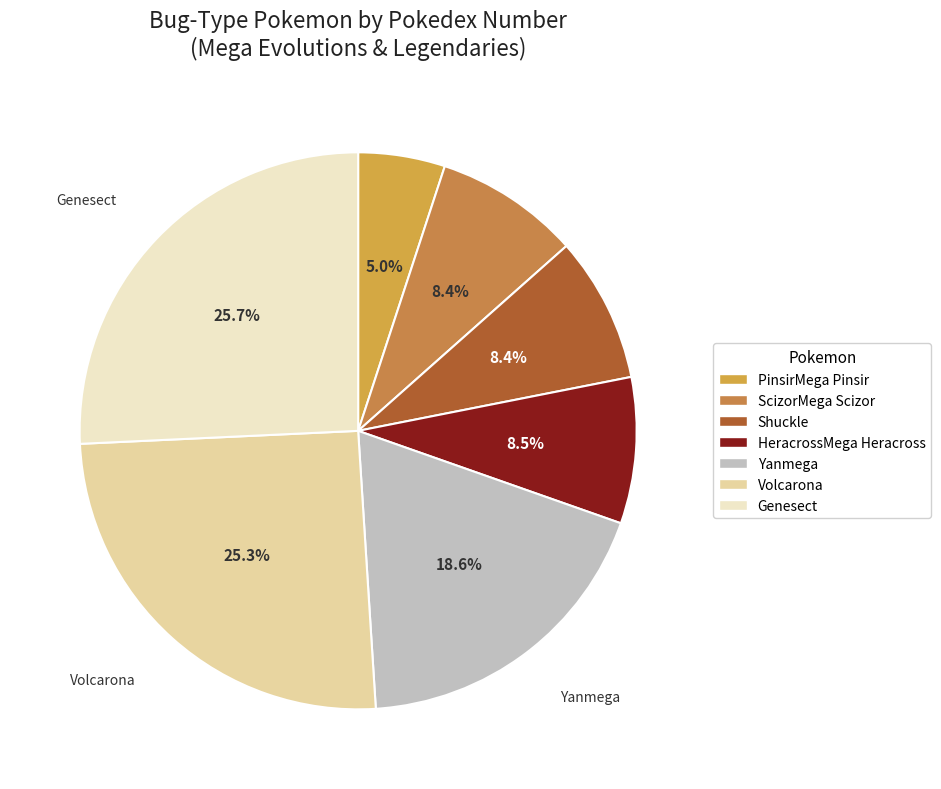

How many slices are in this pie chart?

7